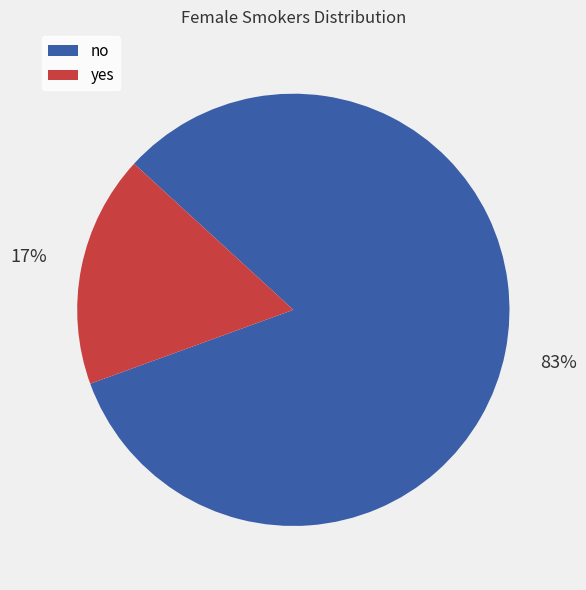

Does any single category account for the majority?

Yes